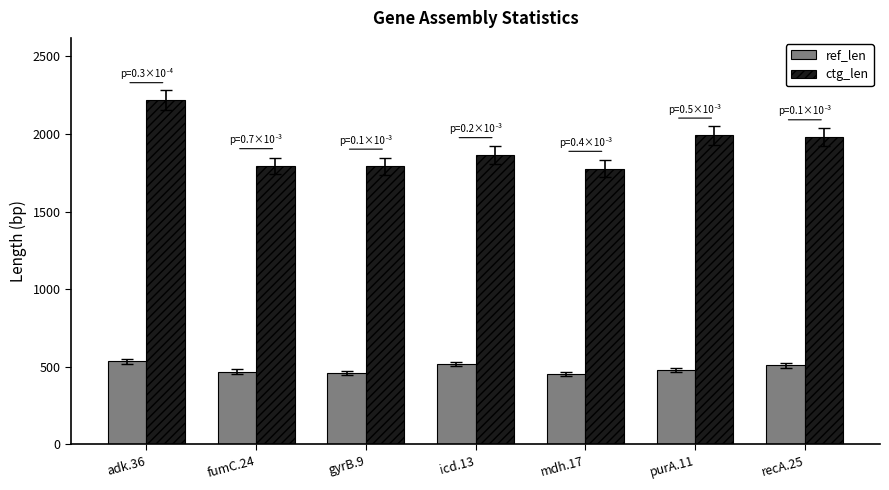

Read the ref_len value at mdh.17.

452